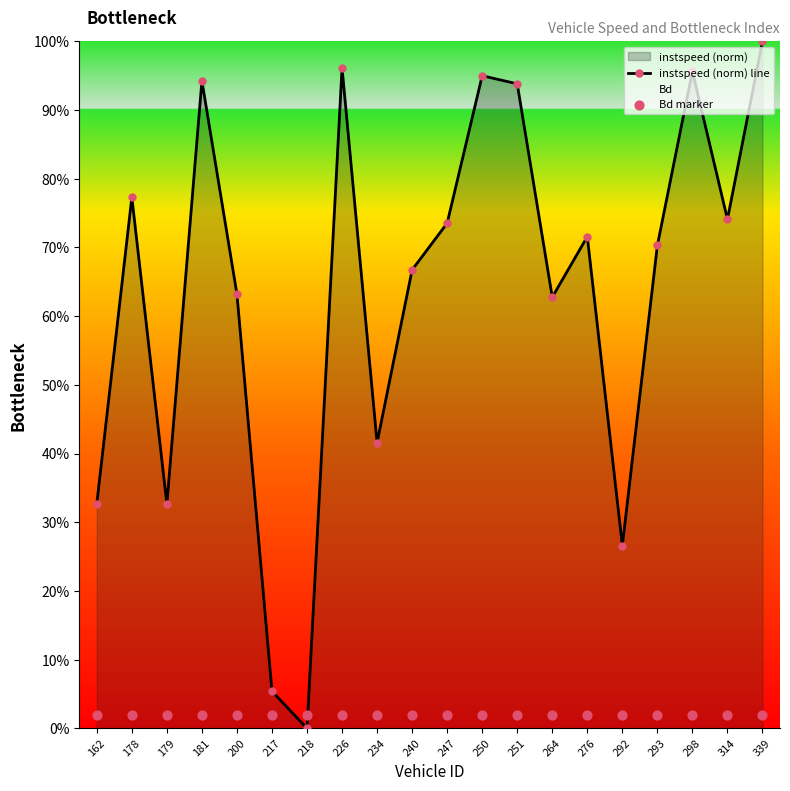

At how many categories does at least one series exceed 0?

20